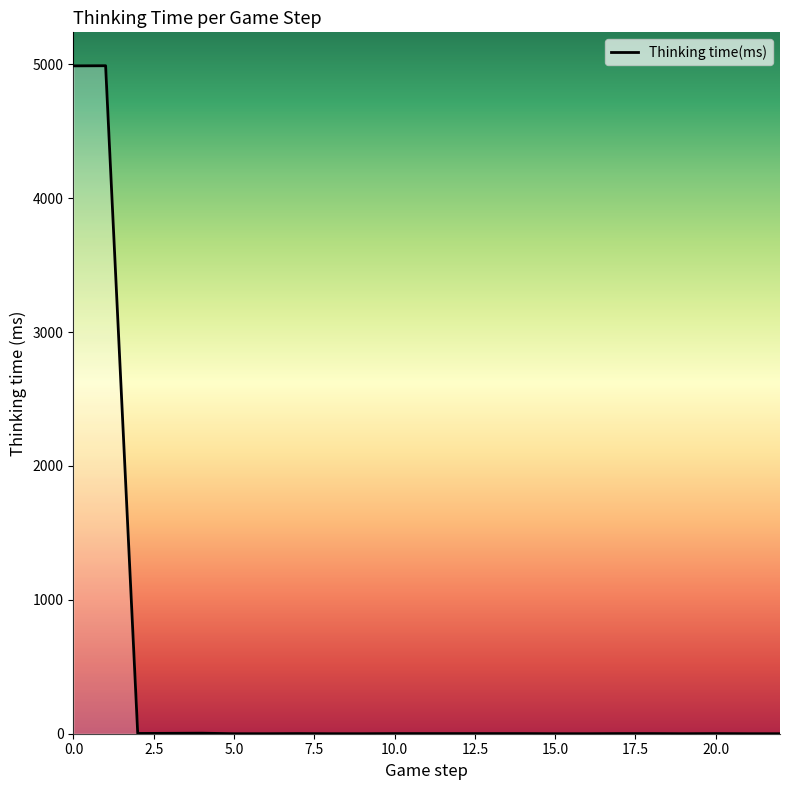

What is the maximum value shown in the chart?

4990